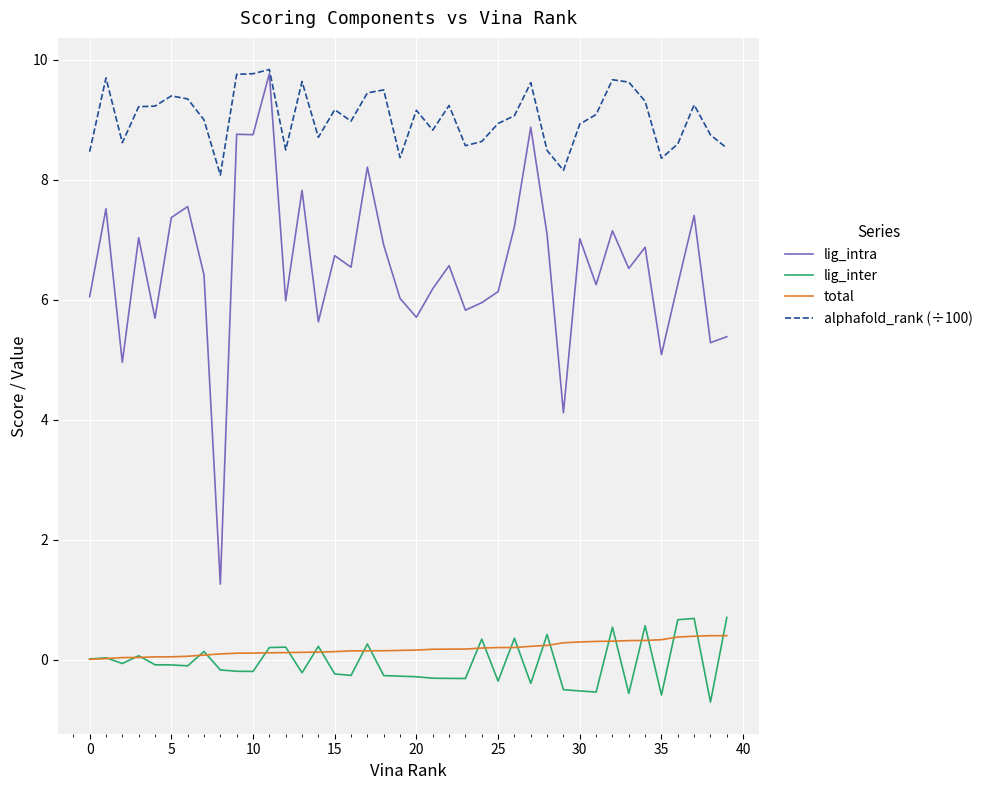

Which series has the widest spread of values?

lig_intra